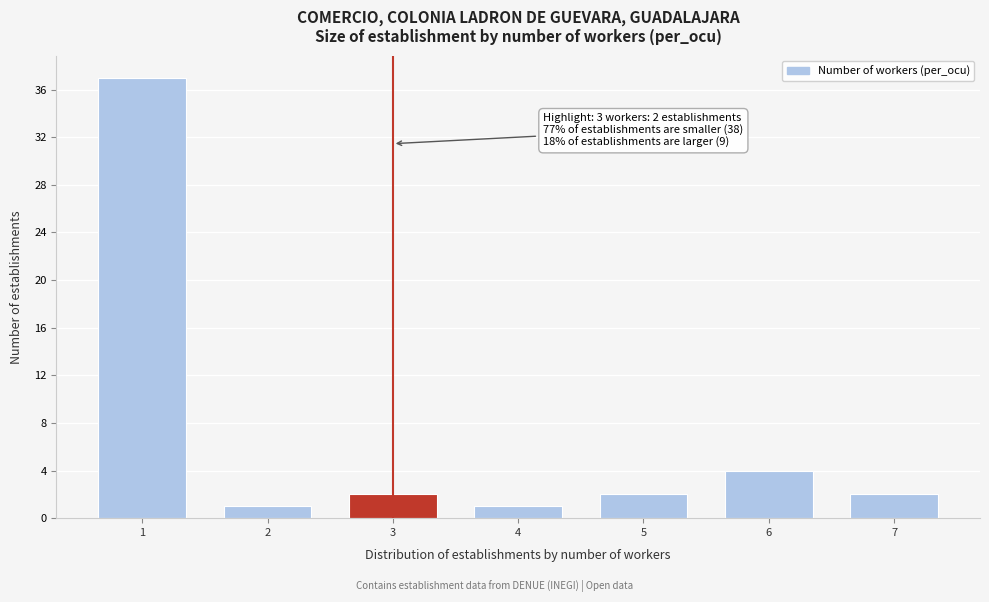

Reading left to right, transcribe all the data shown in this chart.

37	1	2	1	2	4	2